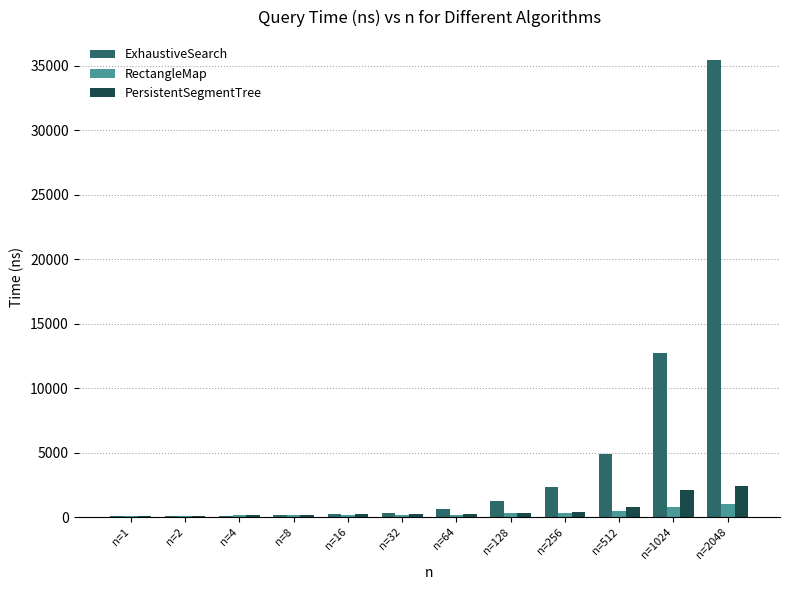

At which category is the sum across all series the highest?

n=2048